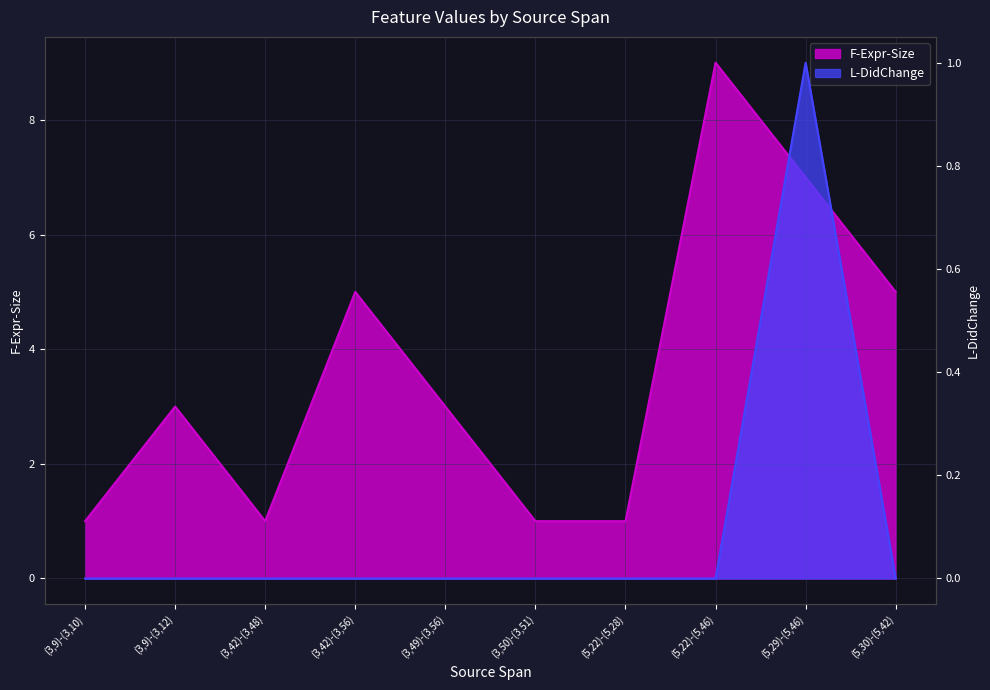

How many values in the L-DidChange series exceed 0?

1